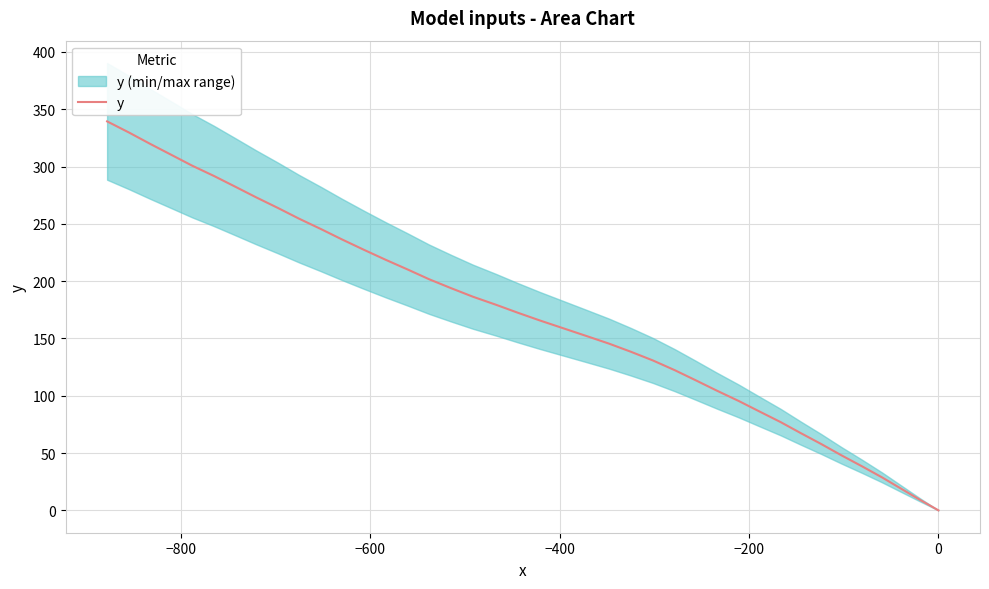

What is the difference between the maximum and minimum values?

339.4